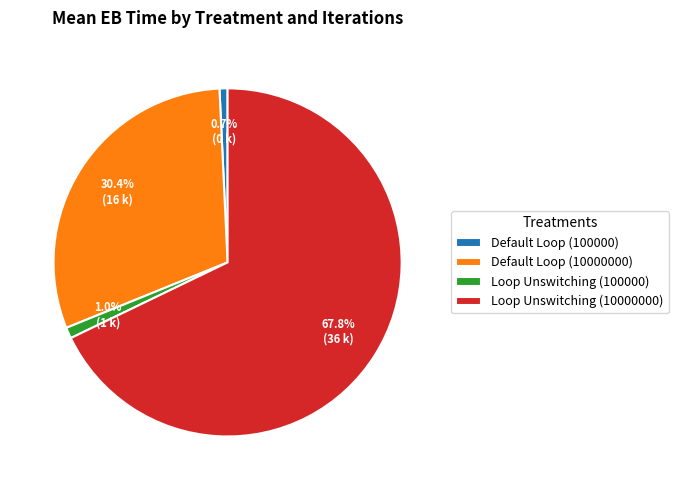

The Loop Unswitching (10000000) slice represents 68% of the pie. True or false?

True